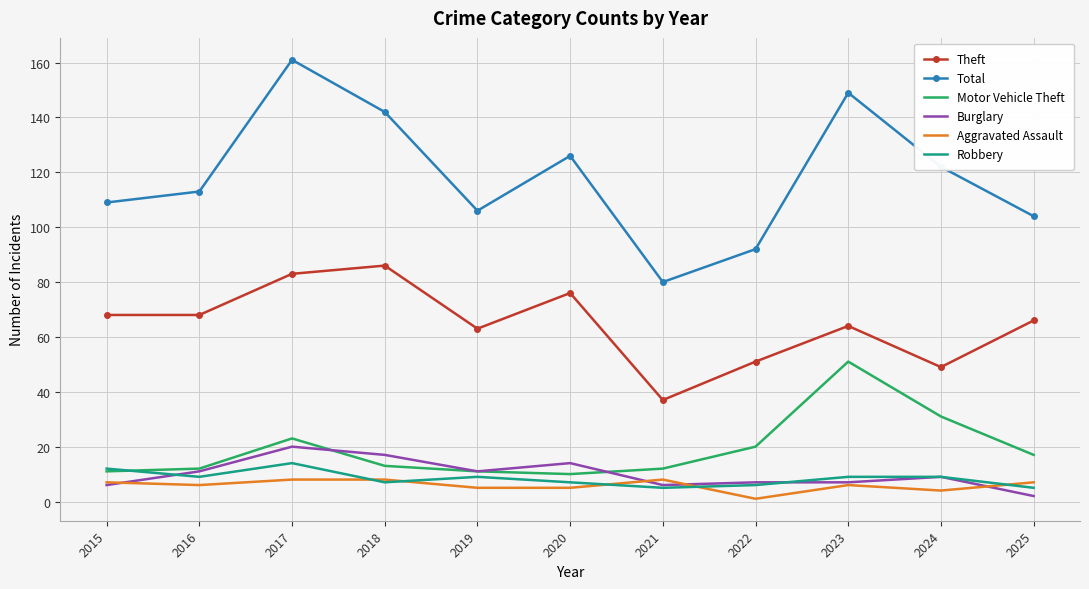

What is the difference between the highest and lowest values at 2017?

153